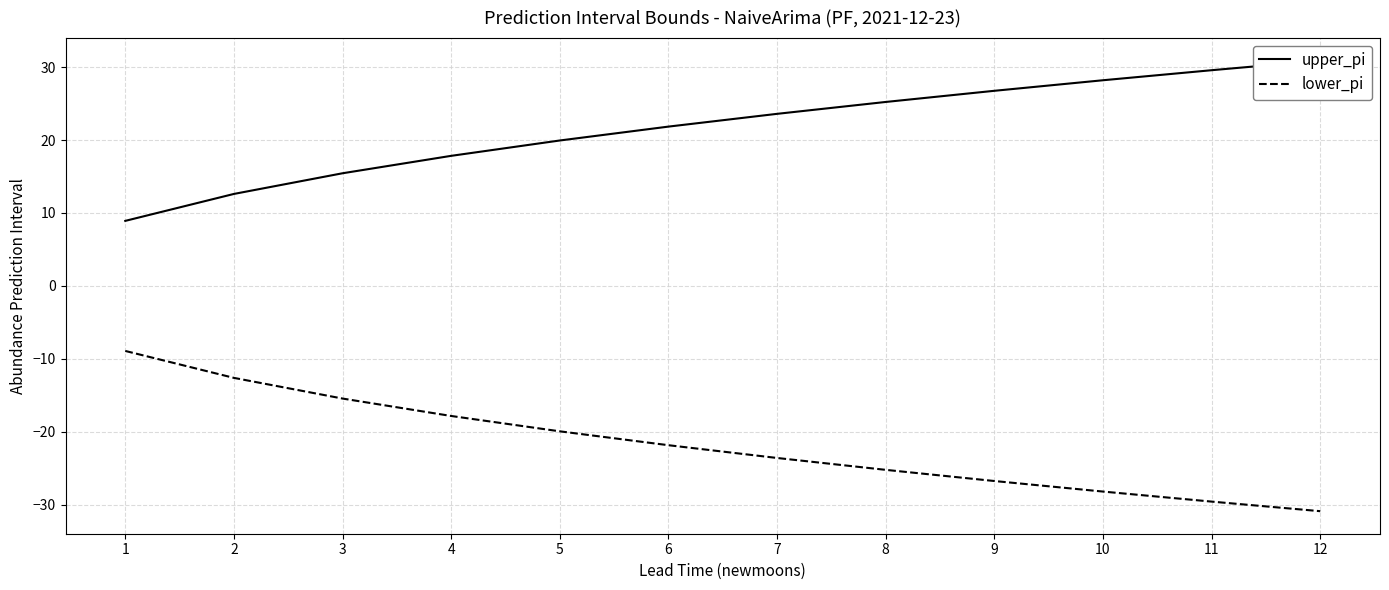

Between 6 and 7, which series saw the biggest shift?

upper_pi